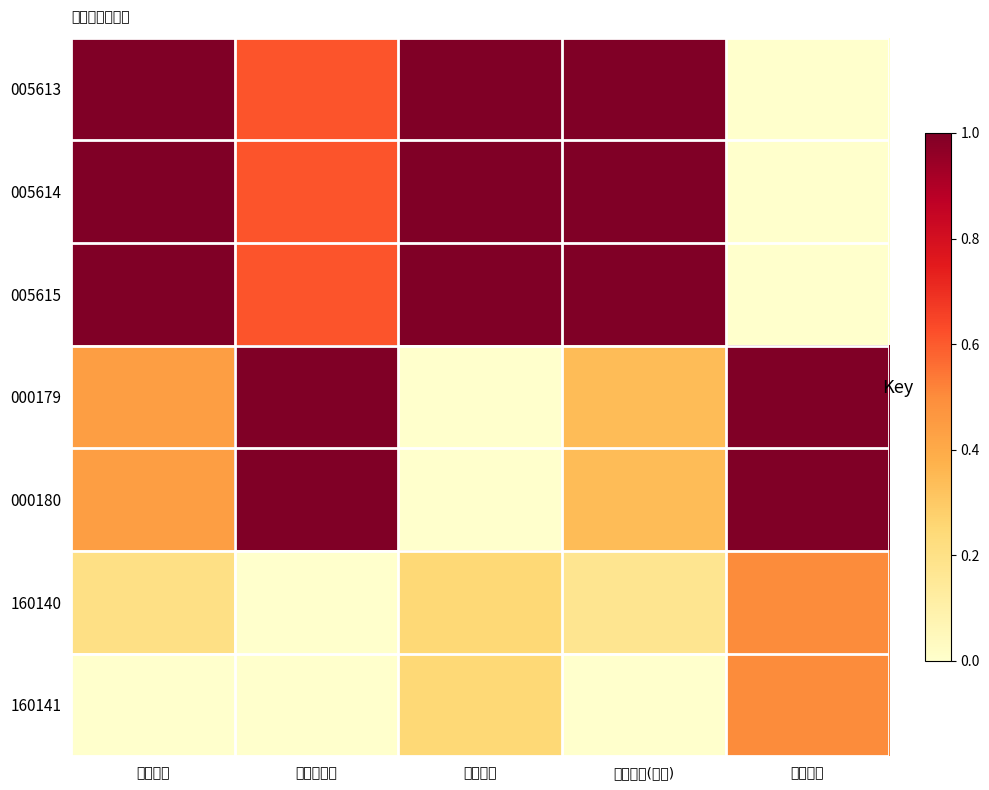

What is the total value across all series at 仓位占比?

3.5